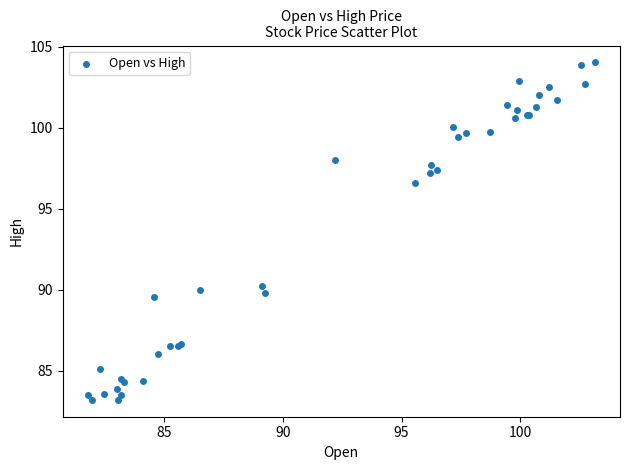

What Y value in the scatter plot is closest to 93?

90.2